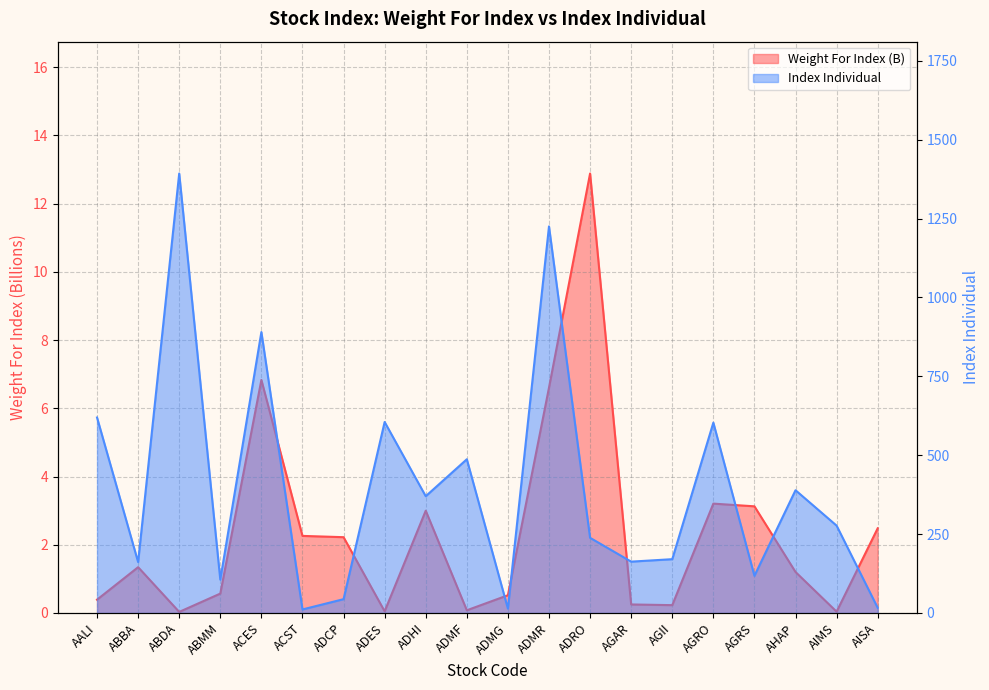

At which category is the sum across all series the highest?

ABDA